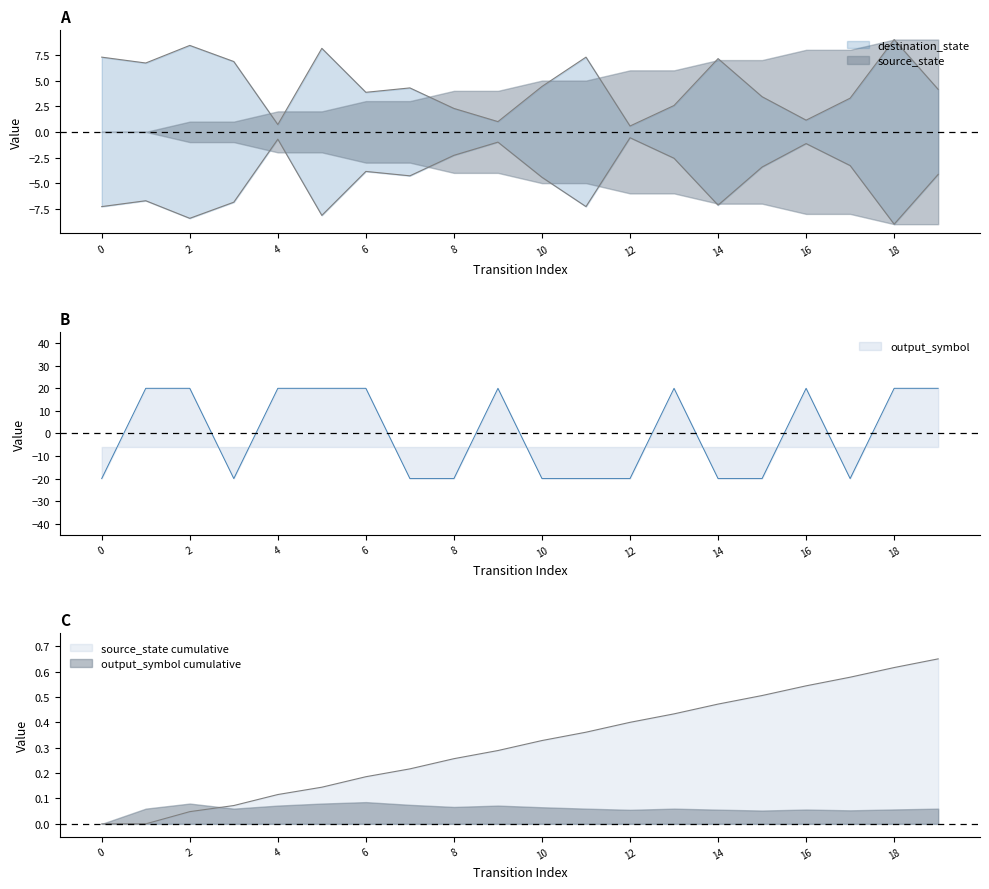

What is the spread (max minus min) of values at 2?

20.0